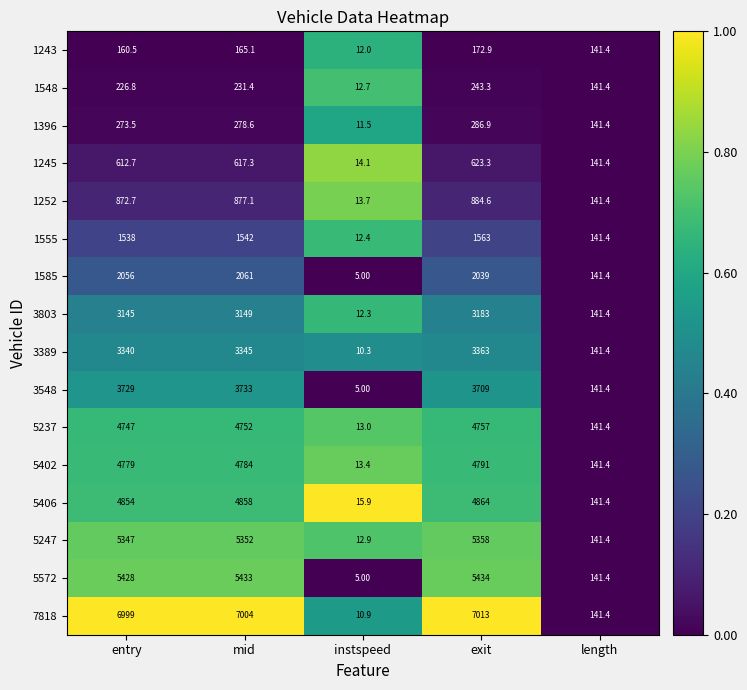

What is the difference between the second highest and minimum values in the 3548 series?

3724.0